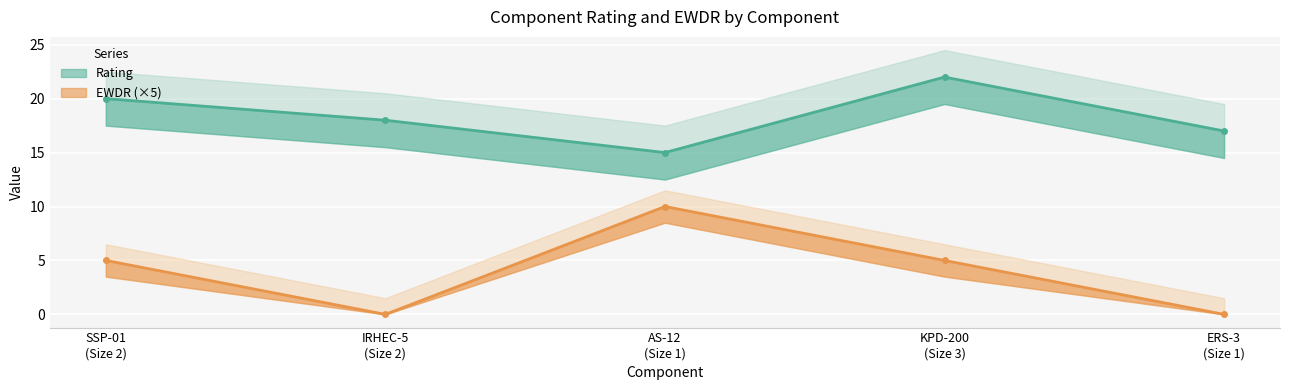

What is the sum of the Rating values at IRHEC-5
(Size 2) and AS-12
(Size 1)?

33